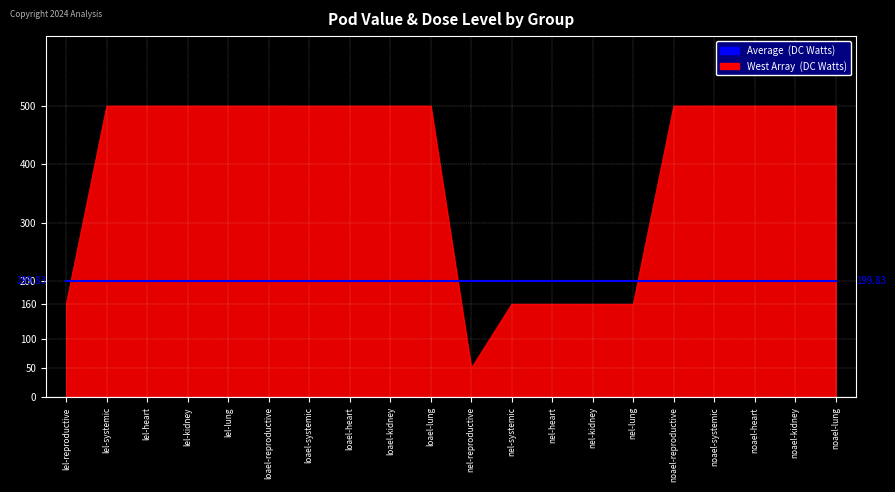

What is the total value across all series at nel-lung?

359.8